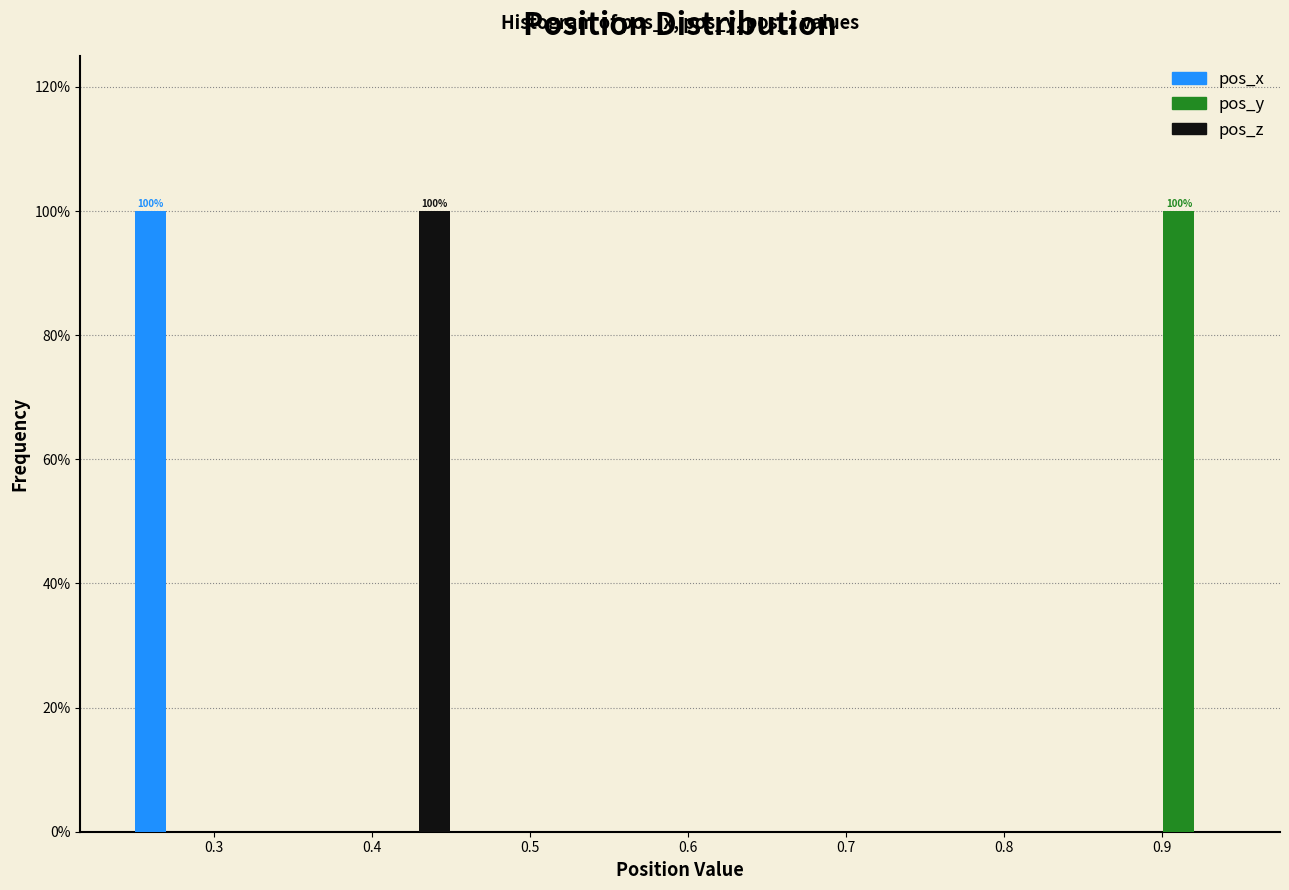

In the pos_y series, which range on the x-axis has the tallest bar?

0.88 to 0.95